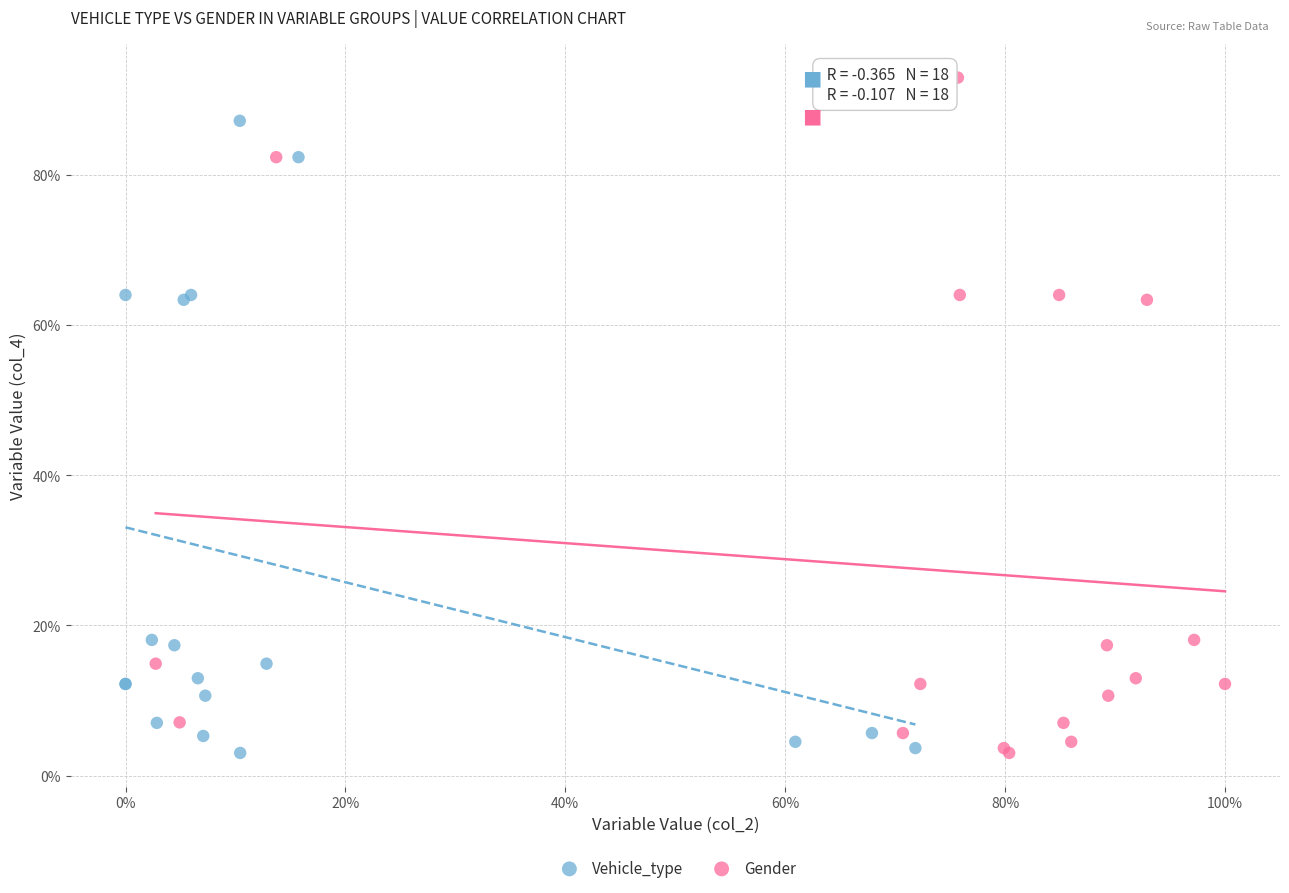

Which series contains the highest Y value?

Gender